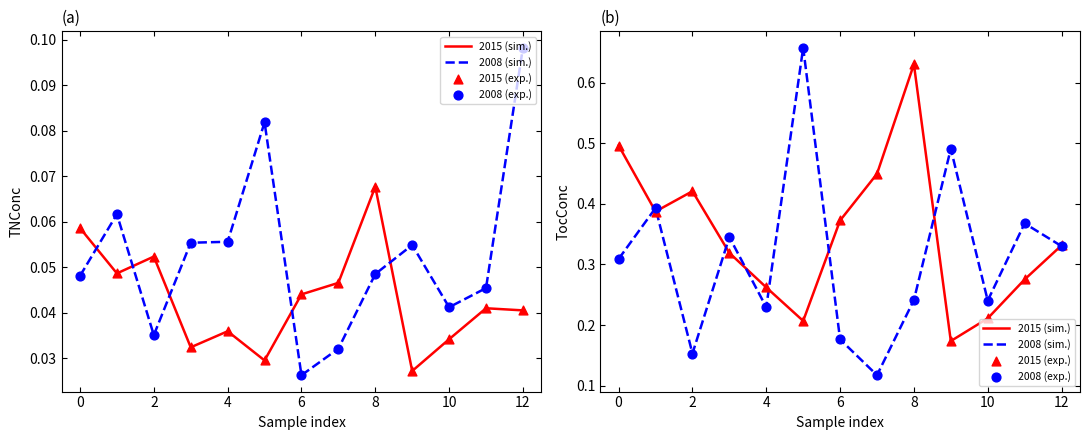

At how many categories does at least one series exceed 0?

13